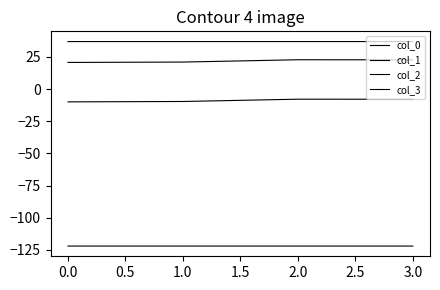

What is the difference between the second highest and second lowest values in the col_3 series?

1.8